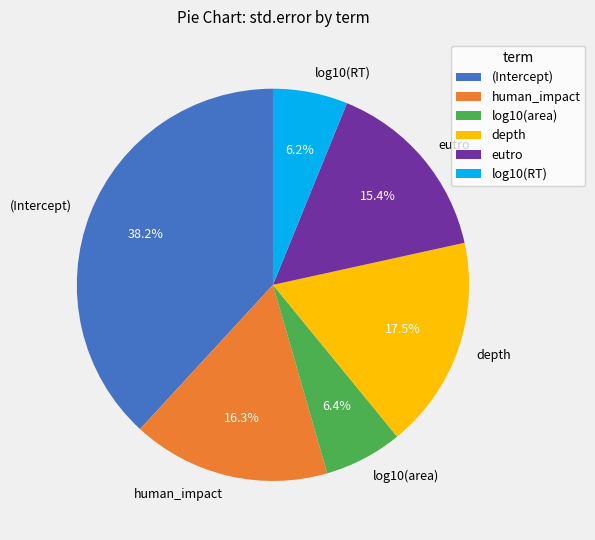

Does (Intercept) represent more than half of the total?

No